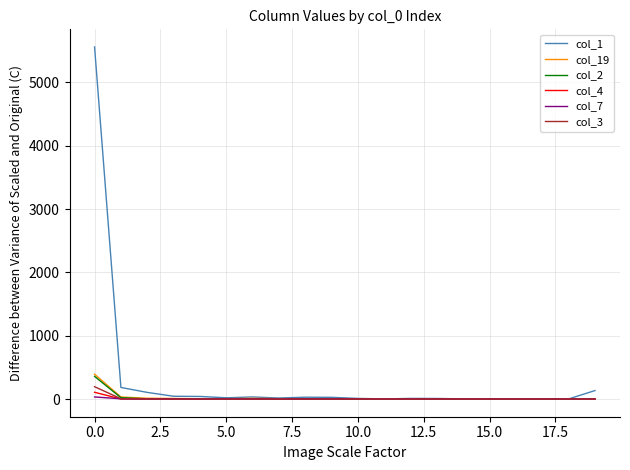

How many lines are shown in the chart?

6